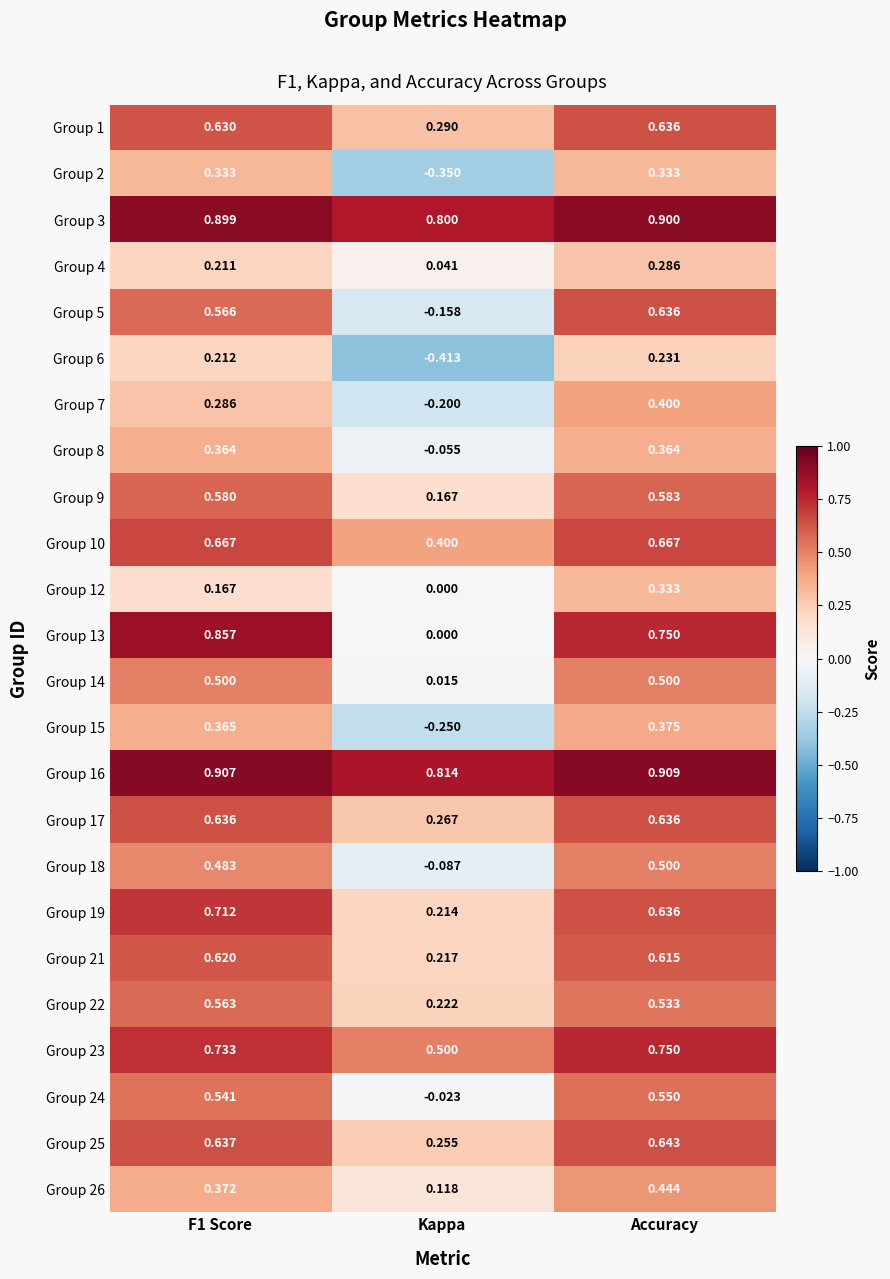

Where is Group 12 nearest to the value 0?

Kappa